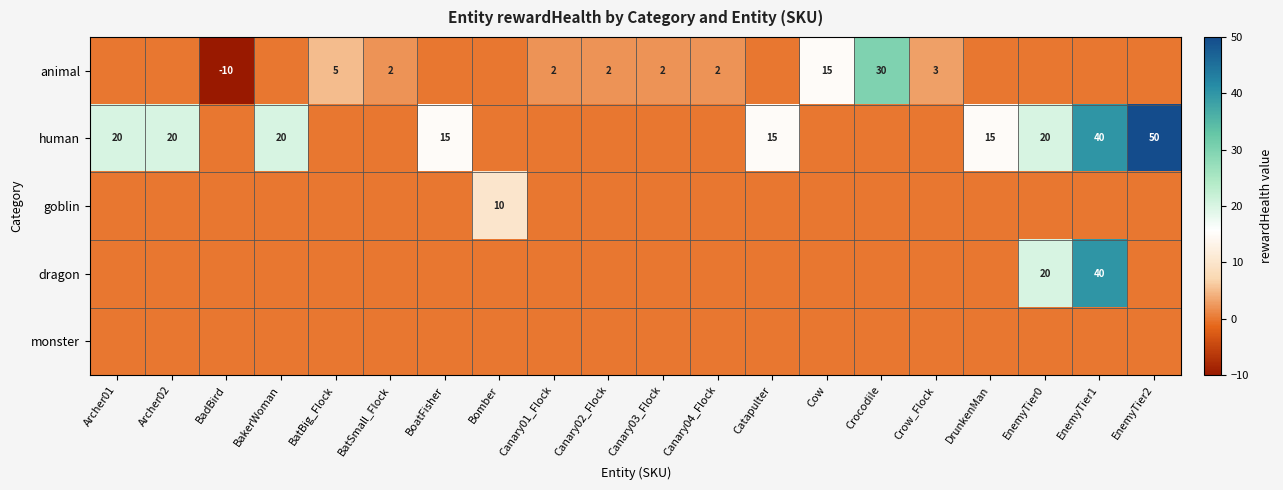

Is the value of human at DrunkenMan greater than the value of goblin at Canary02_Flock?

Yes